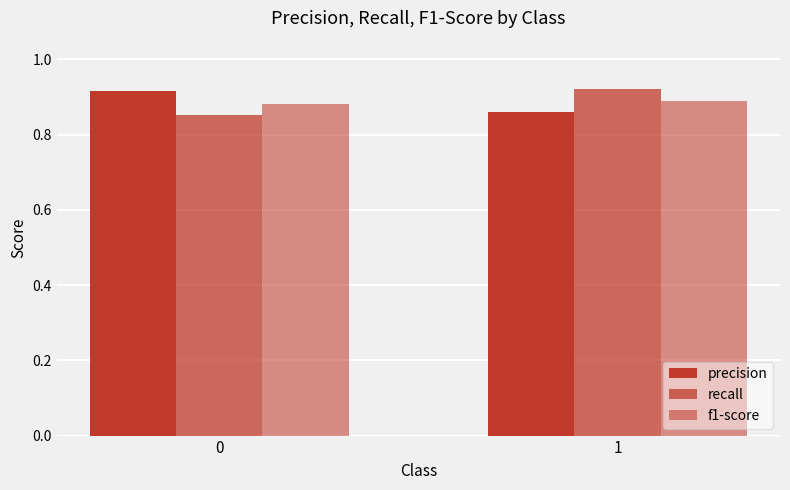

Does the chart contain stacked bars?

No